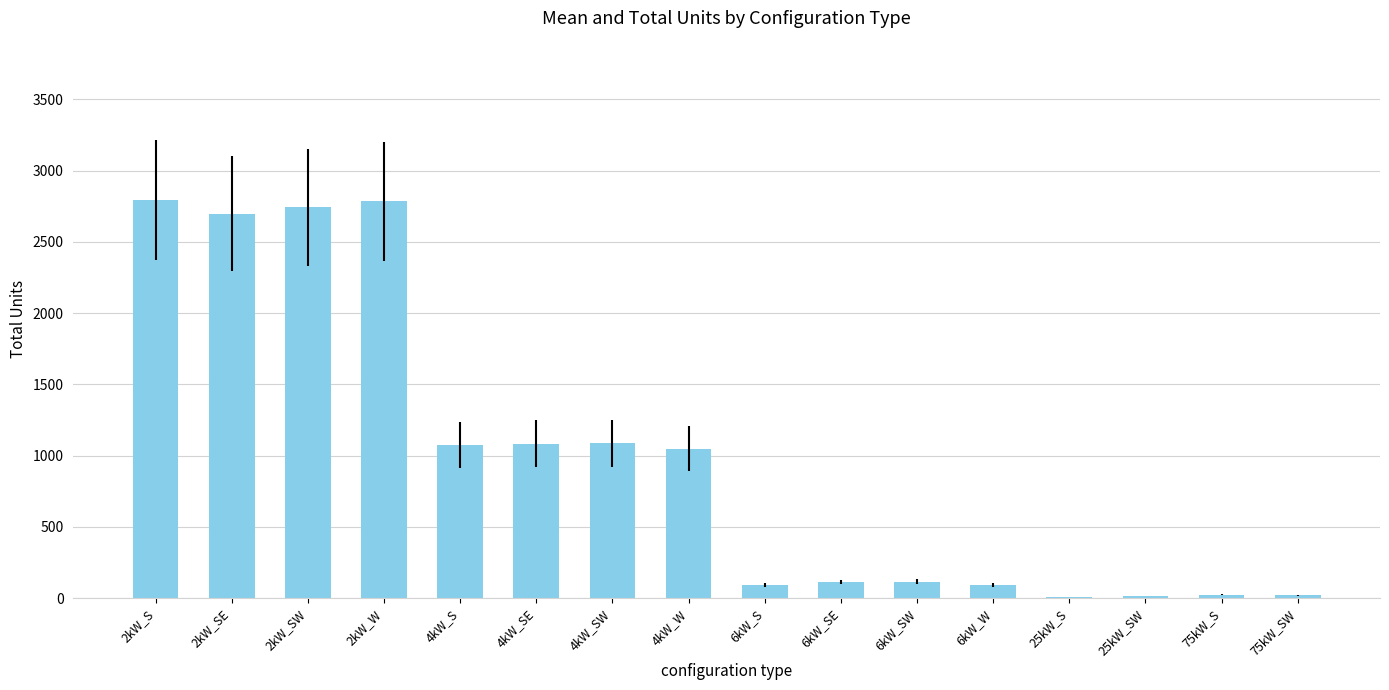

Is it true that the value at 2kW_SE is 2697?

True